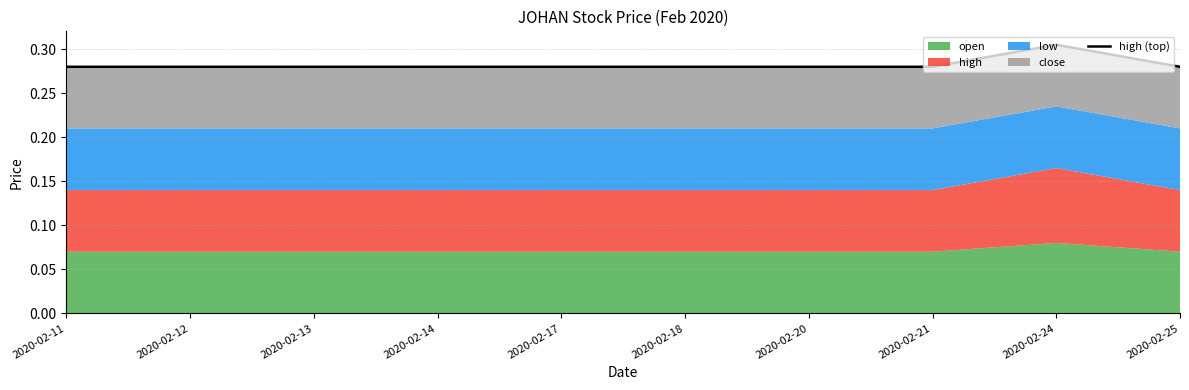

At which label is the value closest to 0?

2020-02-11